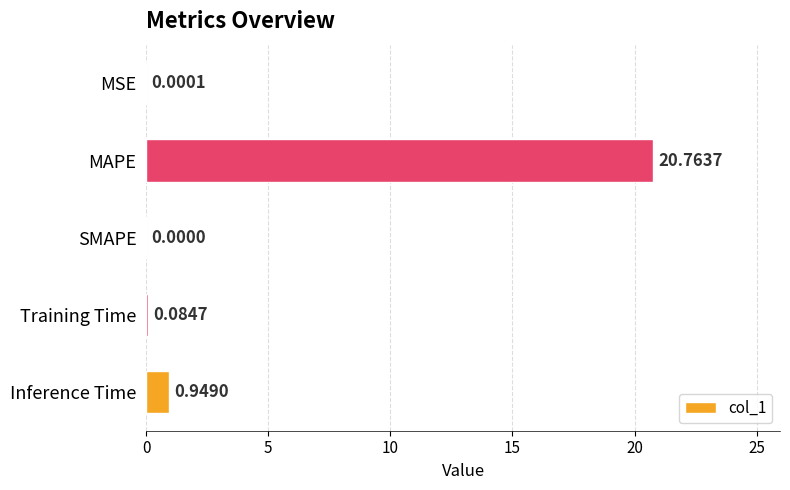

Where is the data nearest to the value 10?

Inference Time